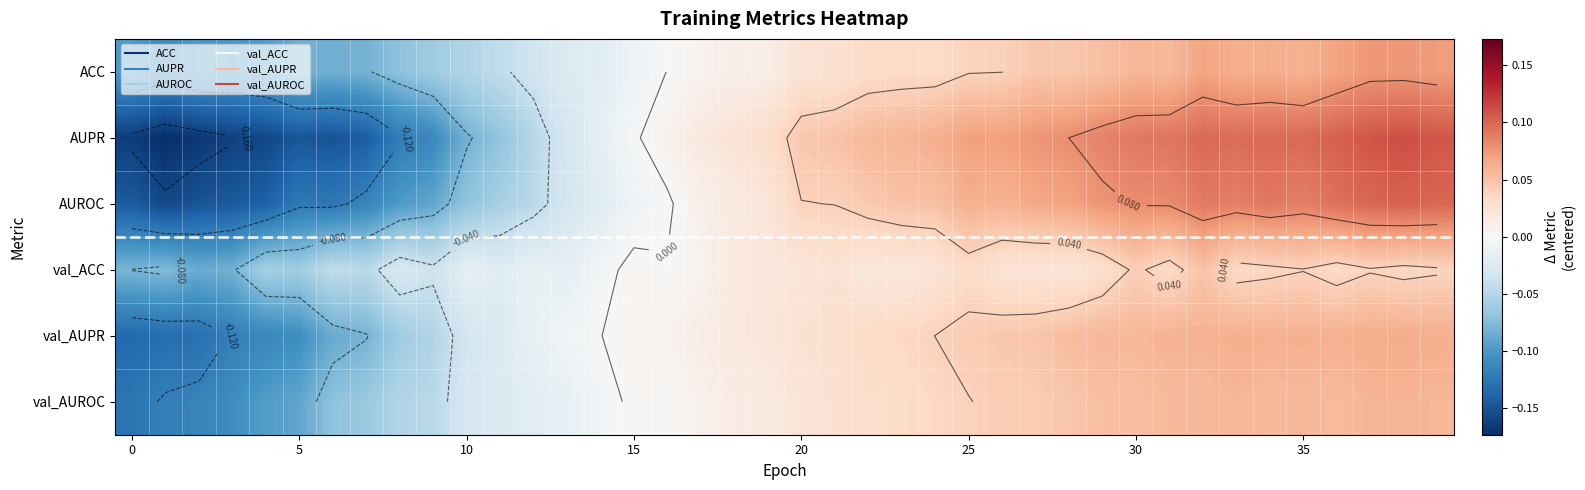

Which category has the highest value across all series?

38